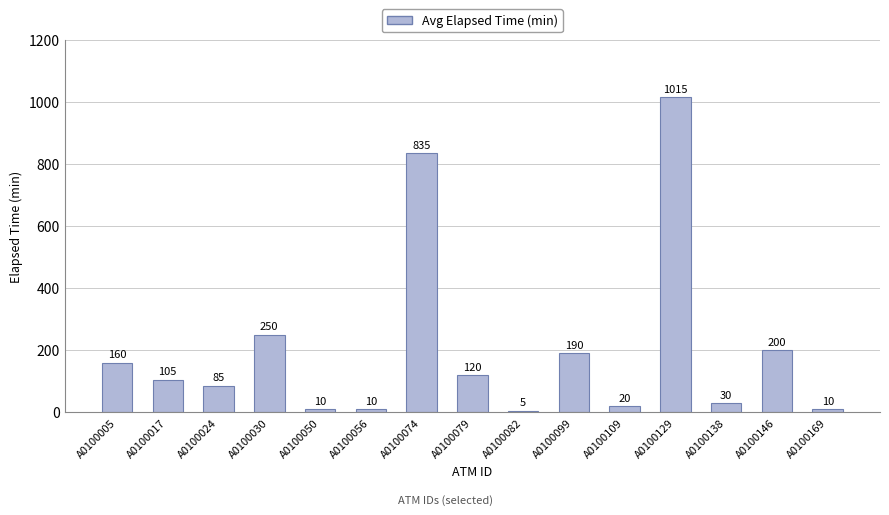

What is the difference between the maximum and minimum values?

1010